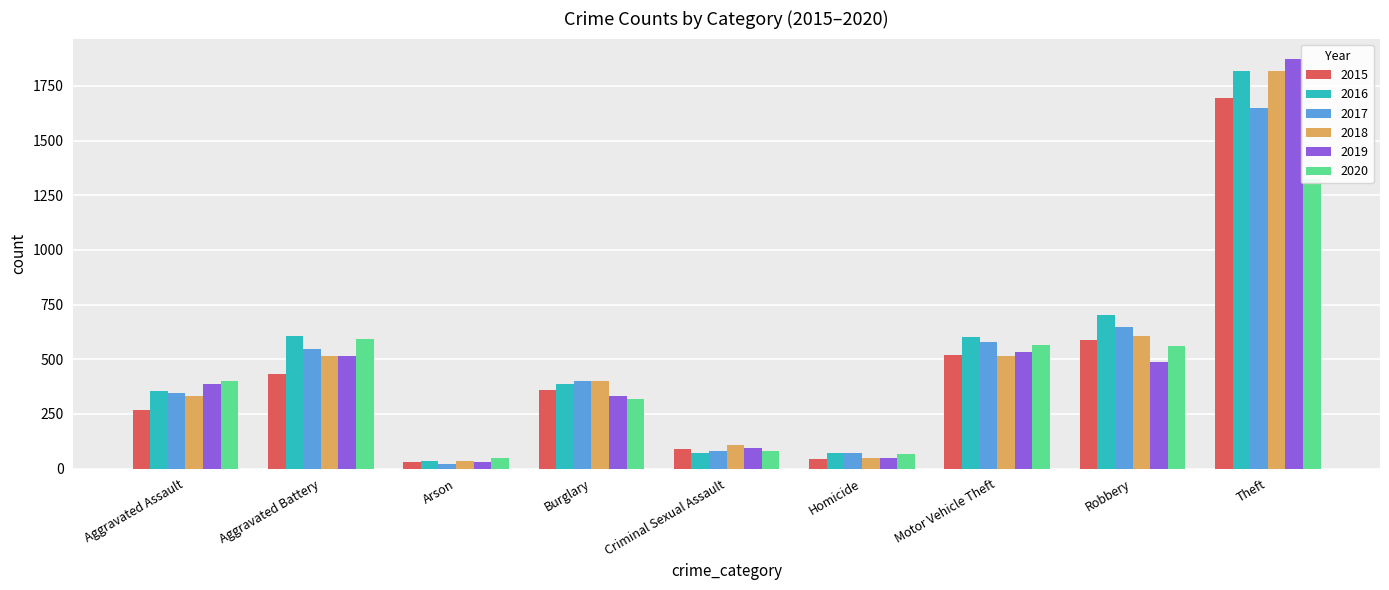

What is the difference between the second highest and second lowest values in the 2017 series?

578